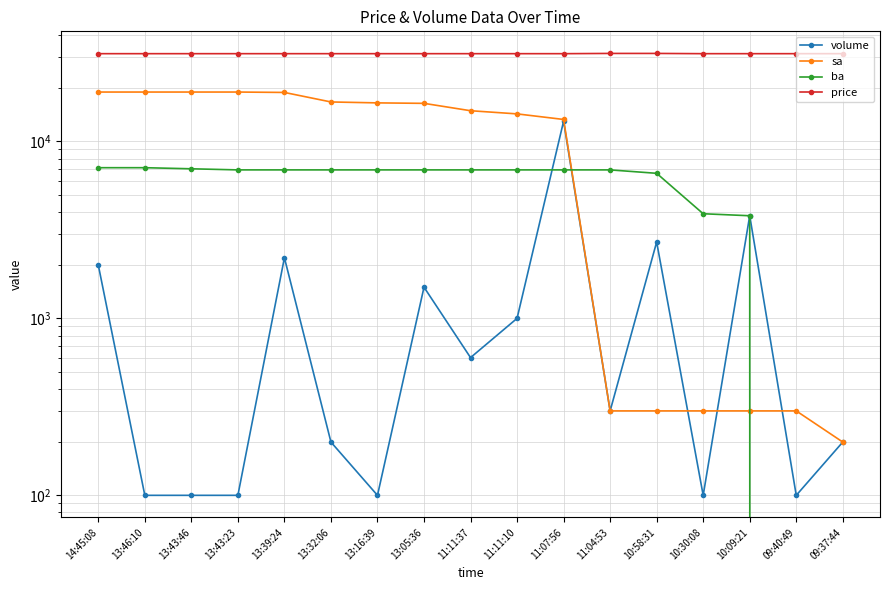

At how many categories does at least one series exceed 23464?

17